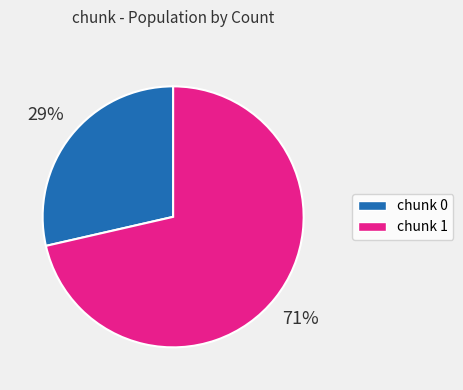

To the nearest percent, what is the average slice percentage?

50%